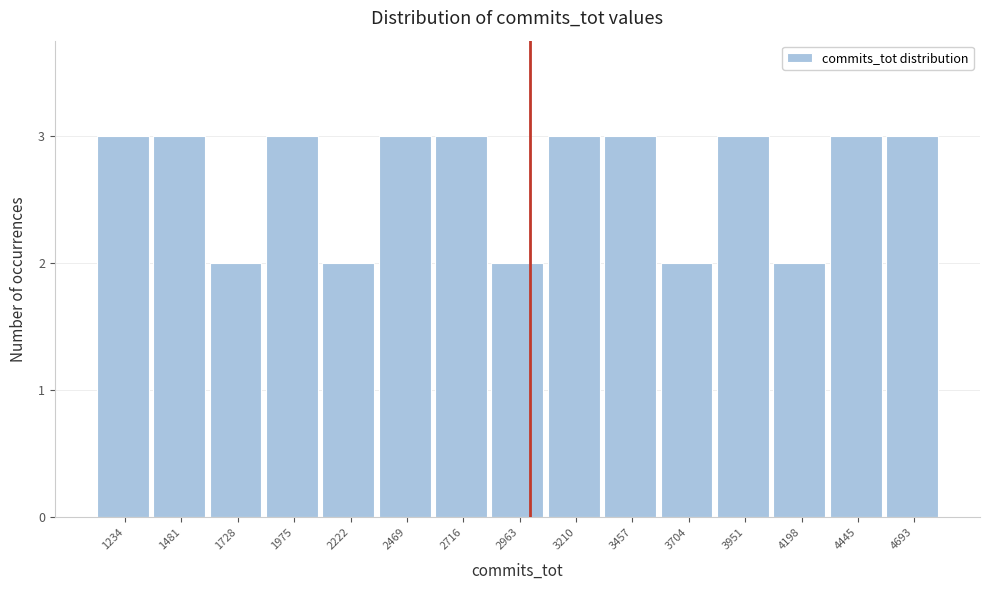

Reading right to left, transcribe all the data shown in this chart.

3	3	2	3	2	3	3	2	3	3	2	3	2	3	3